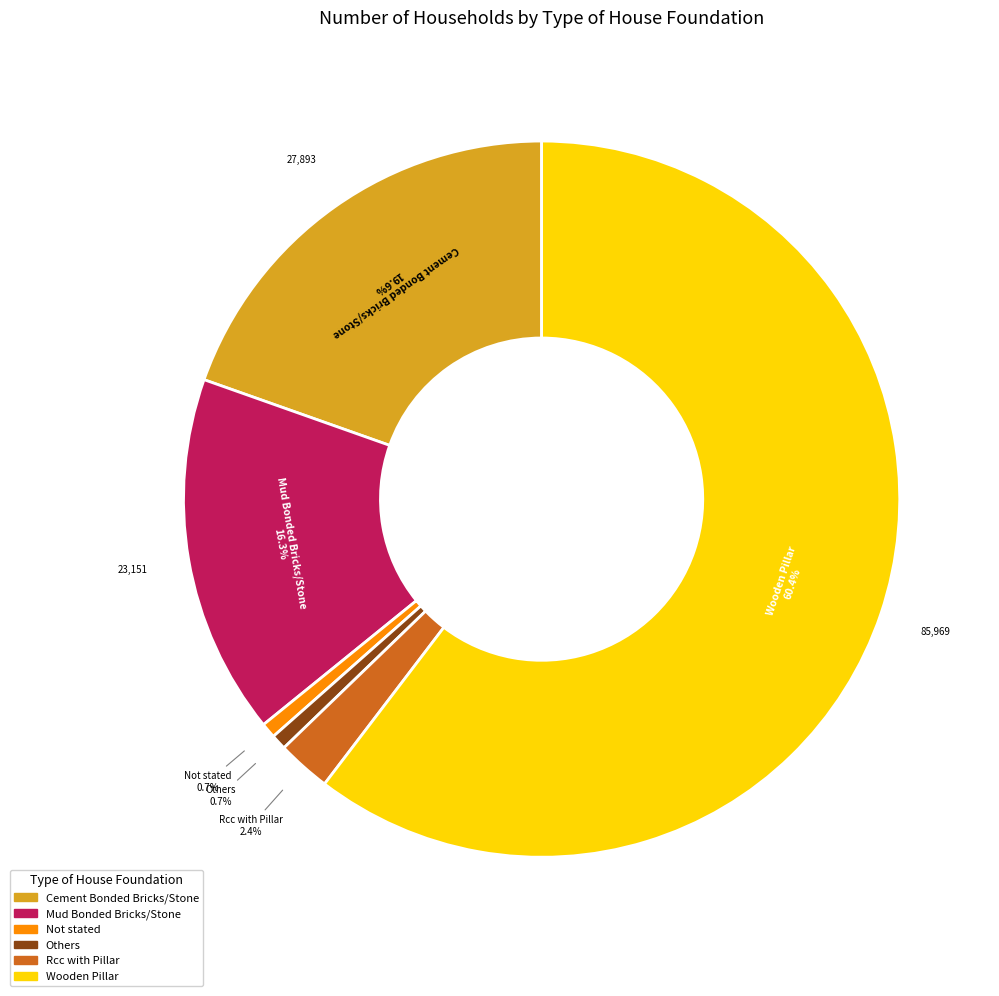

What is the largest slice in the pie chart?

Wooden Pillar